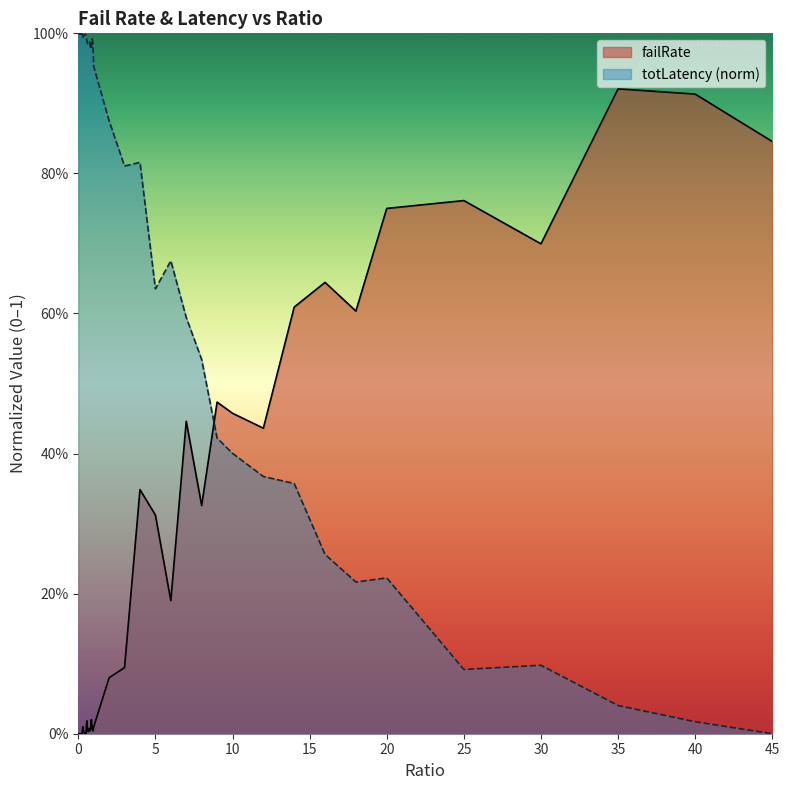

Is the value of totLatency_scaled at 1 greater than the value of failRate at 0.6?

Yes